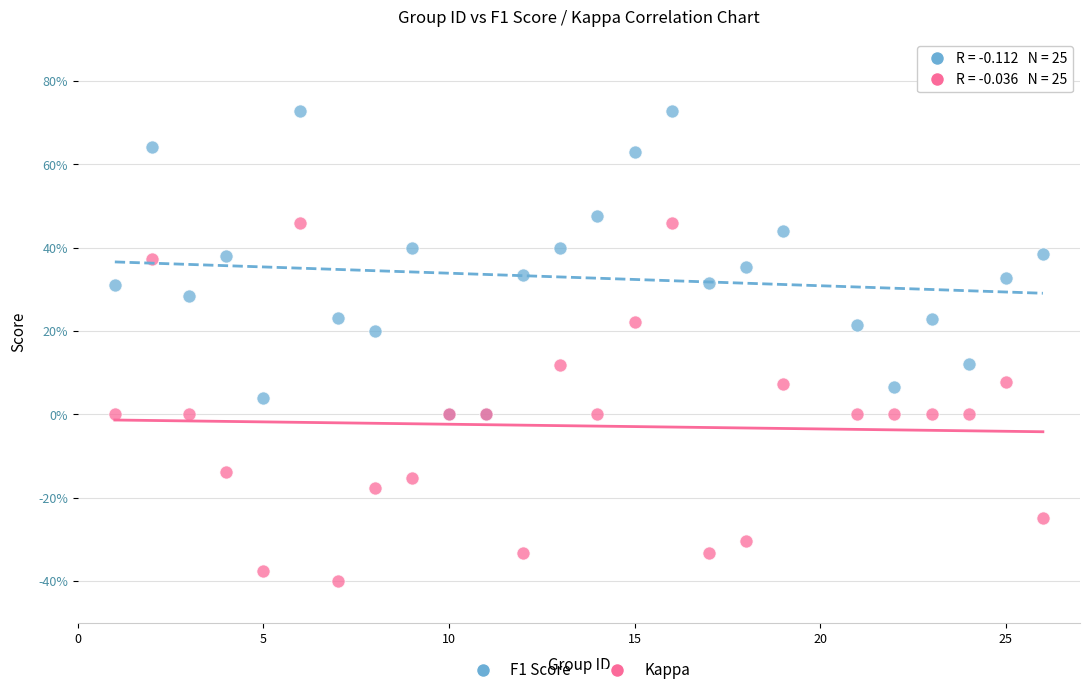

Which series reaches the maximum Y coordinate?

F1 Score